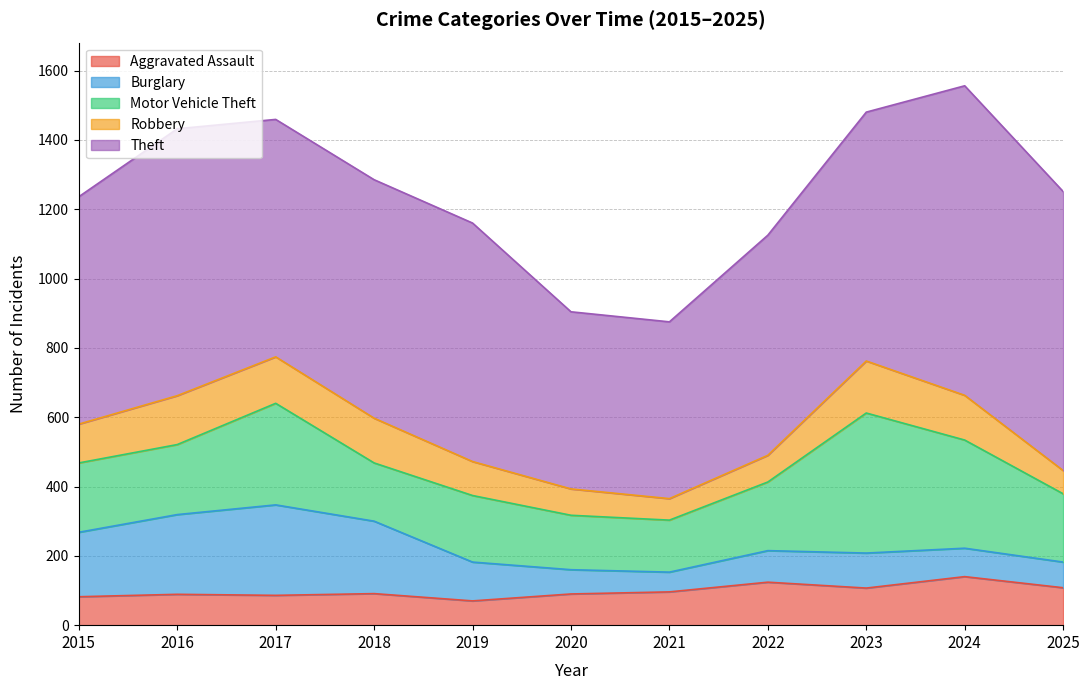

What is the greatest value displayed?

893